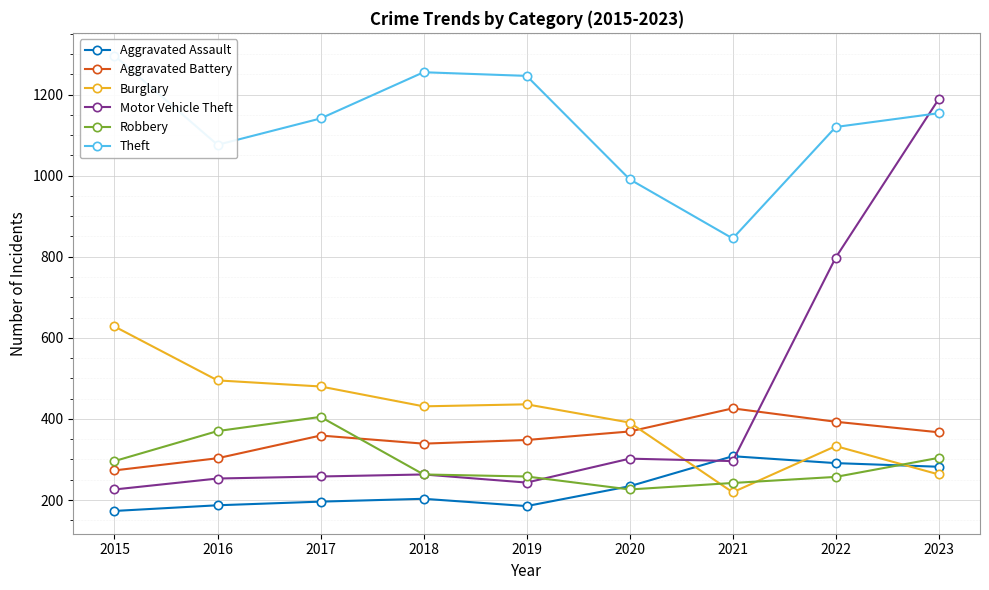

Between which two adjacent categories do Aggravated Battery and Burglary first intersect?

2020 and 2021